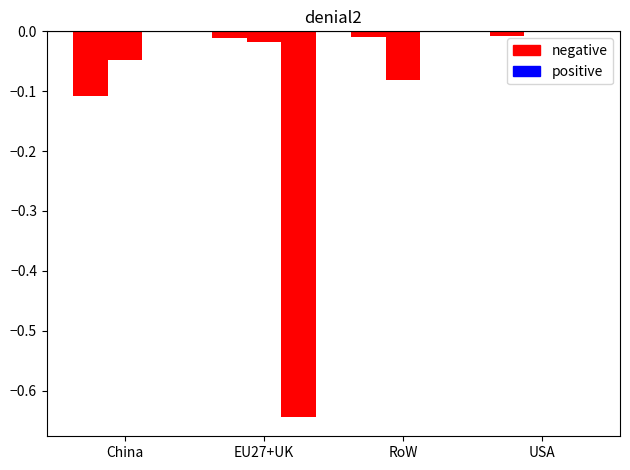

What is the difference between the highest and lowest values at China?

0.1